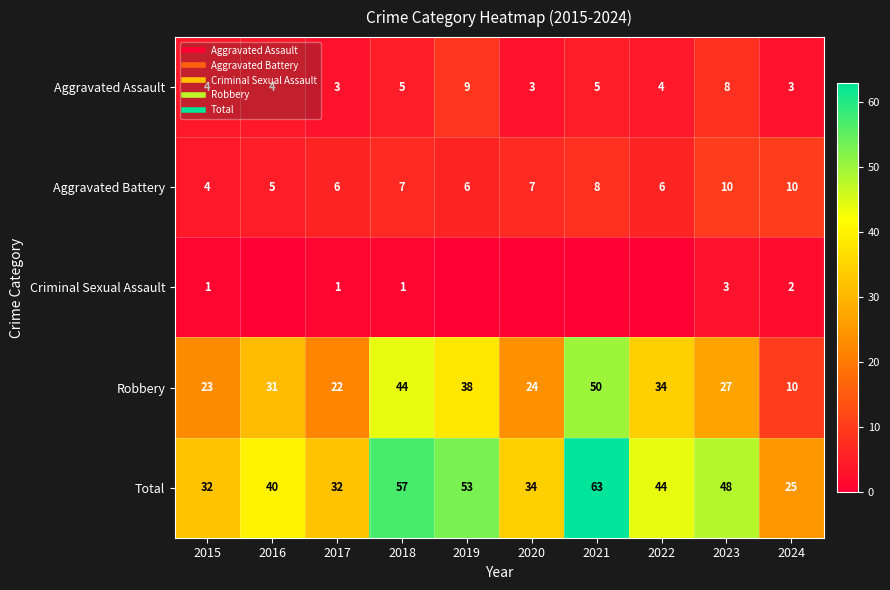

At which label does Criminal Sexual Assault reach its peak?

2023